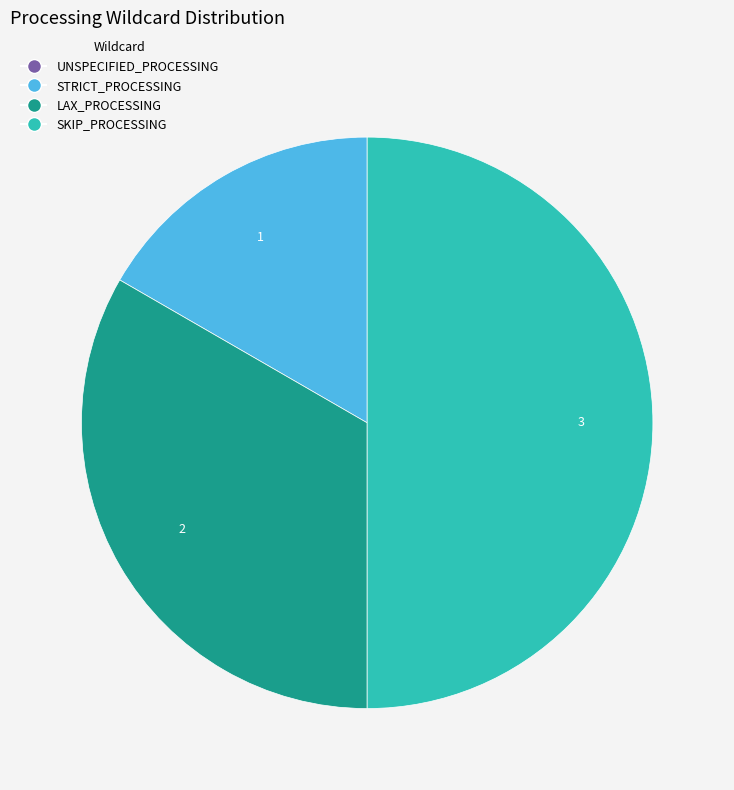

Approximately how many times larger is the value at STRICT_PROCESSING compared to LAX_PROCESSING?

0.5